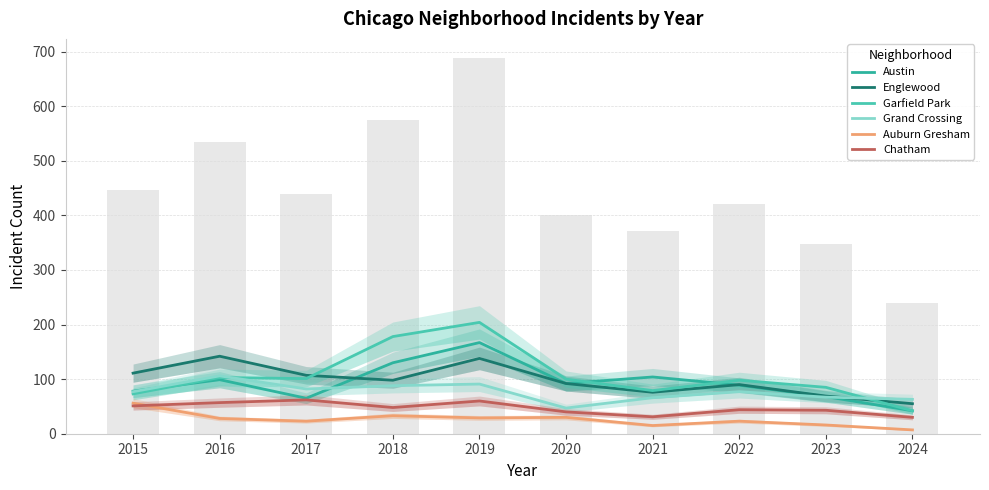

What is the sum of all Grand Crossing values?

764